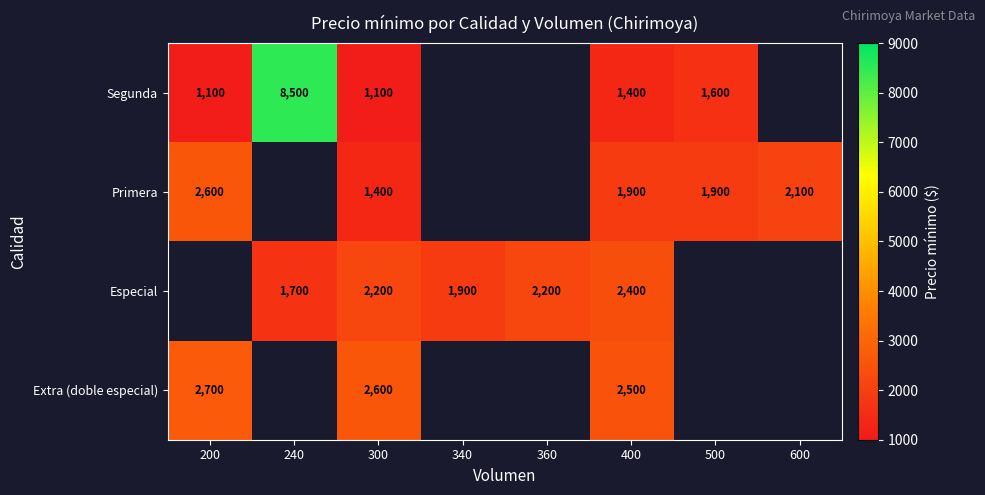

Is it true that Segunda equals 2364 at 500?

False